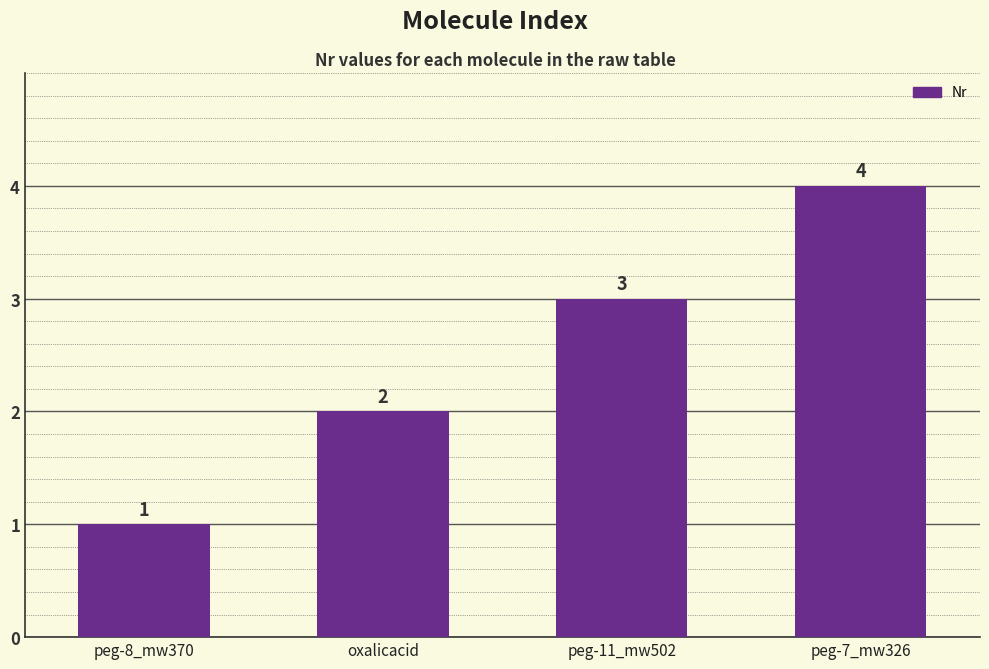

How many bars are there in total?

4